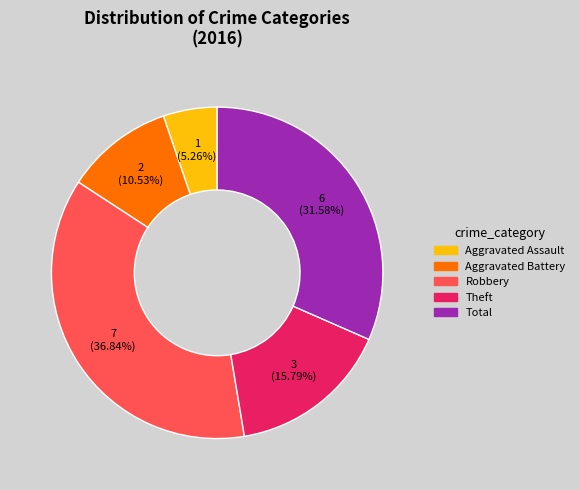

Which slice is the largest?

Robbery